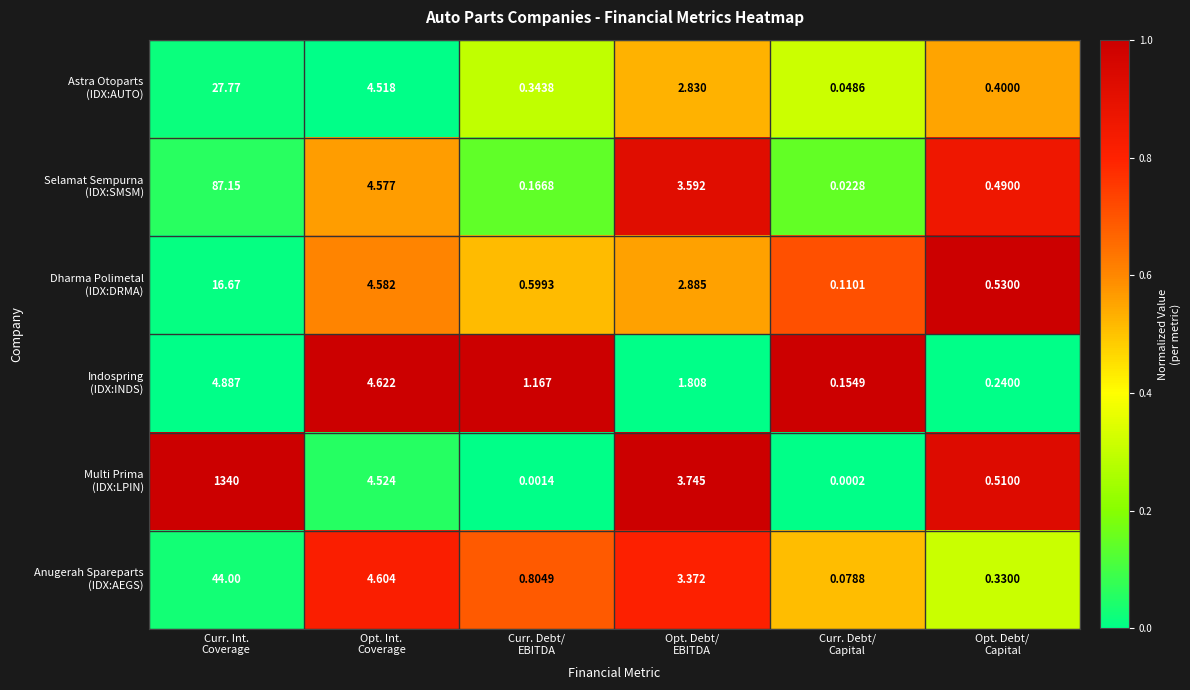

At which category is the sum across all series the highest?

Curr. Int.
Coverage